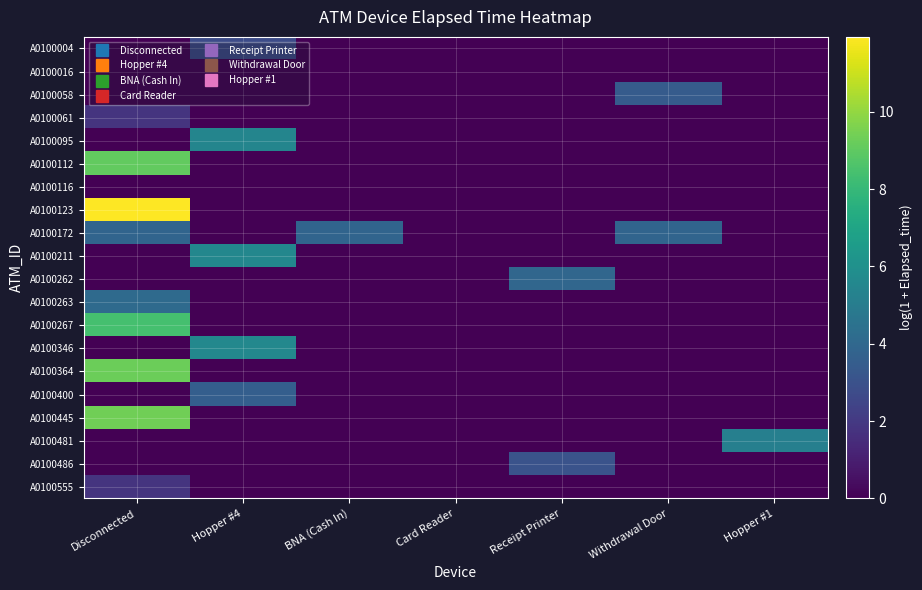

What is the difference between the highest and lowest values at Hopper #4?

5.6